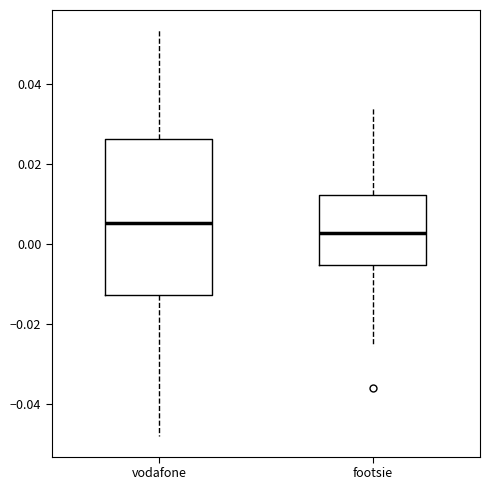

Where is the lower edge of the box for footsie on the y-axis? The values are not printed on the chart, so give them approximately, as read against the axis.

-0.006